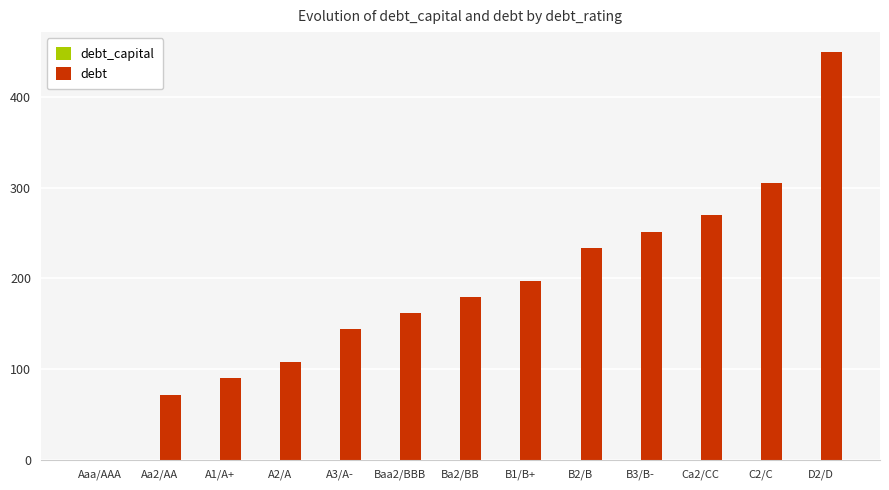

At which category is the sum across all series the highest?

D2/D